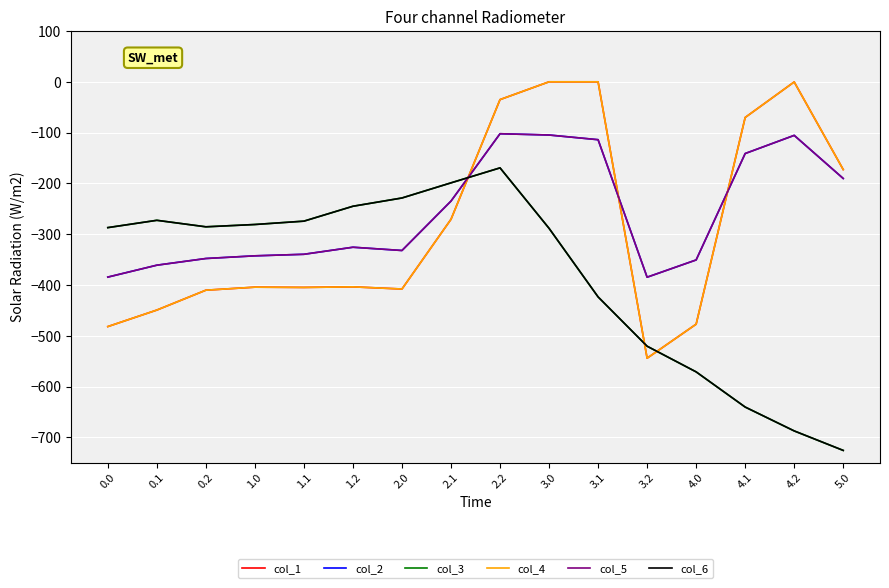

How many interior local peaks does the col_3 series have?

2